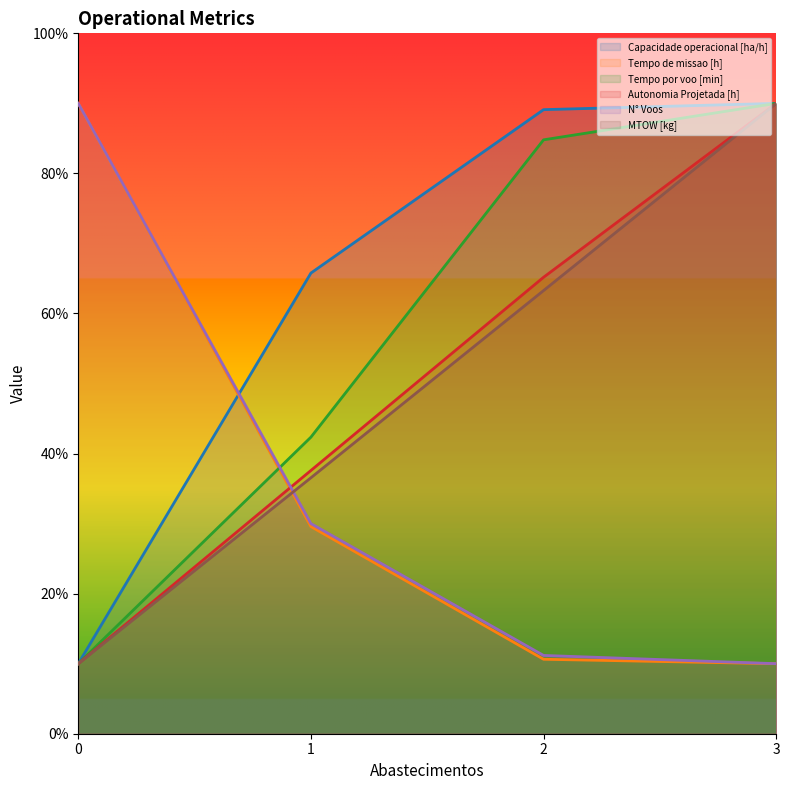

What is the value of the Tempo de missao [h] point at the 3rd from the left?

10.6